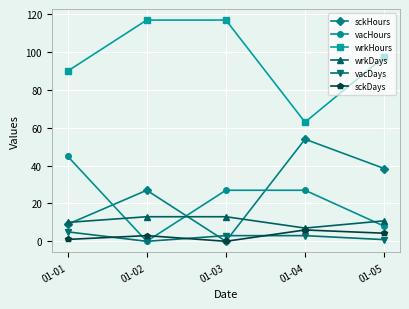

List the labels in order of sckHours value, smallest first.

01-03, 01-01, 01-02, 01-05, 01-04